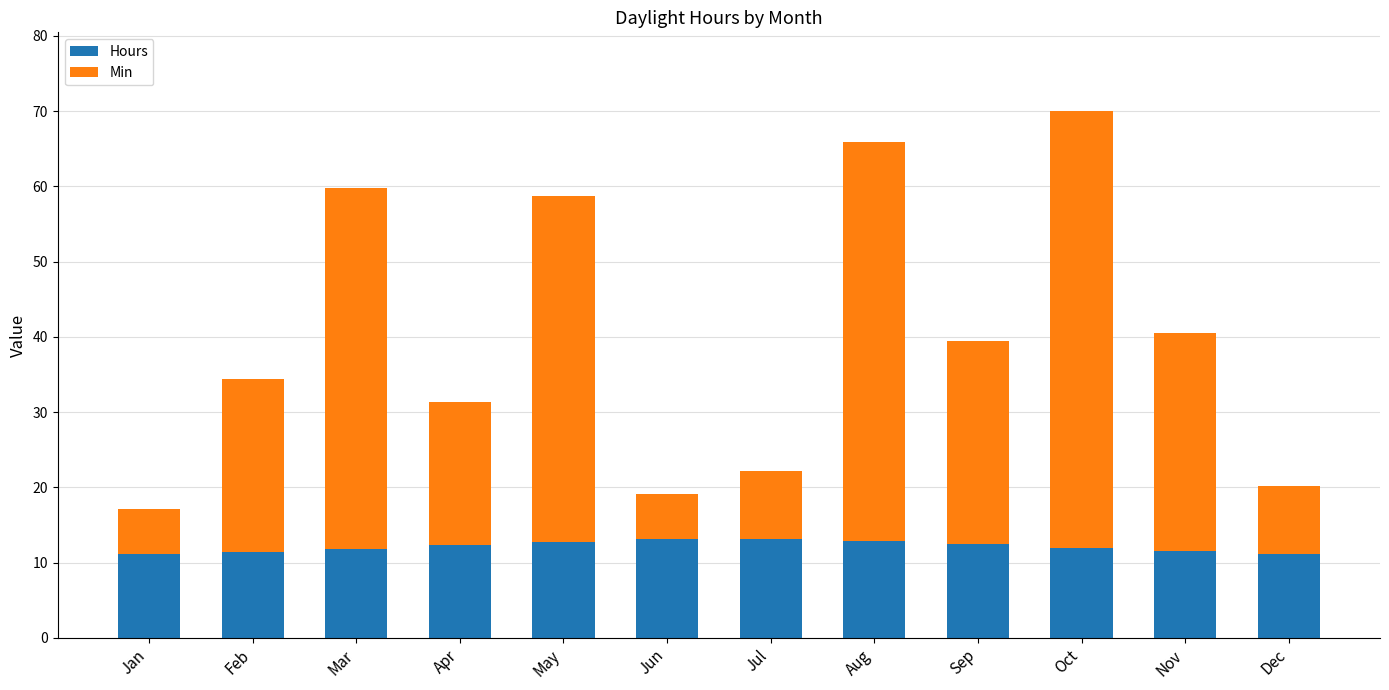

At which category is the sum across all series the highest?

Oct